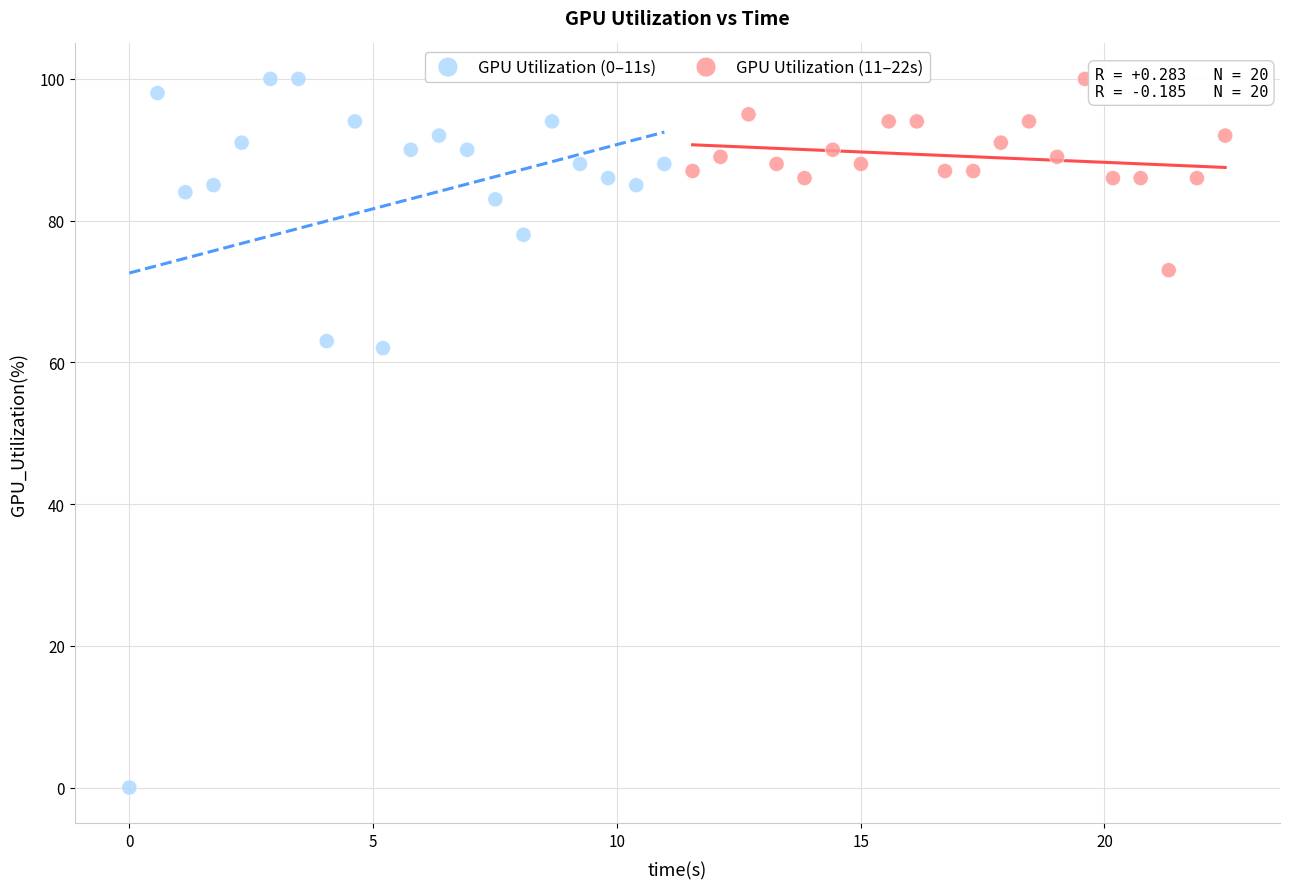

Which series reaches the minimum Y coordinate?

GPU Utilization (0–11s)